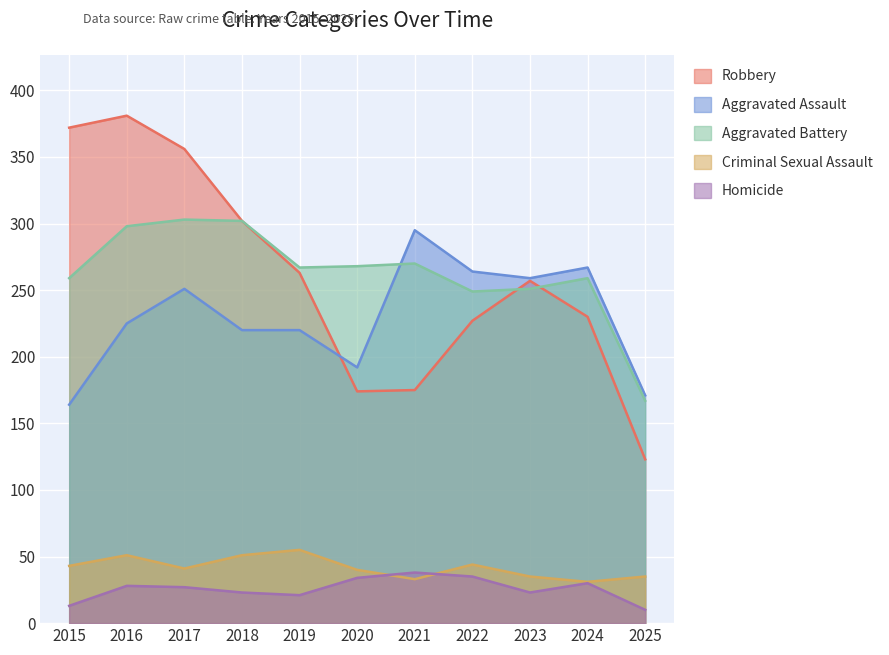

What is the difference between the maximum and minimum values in the Homicide series?

28